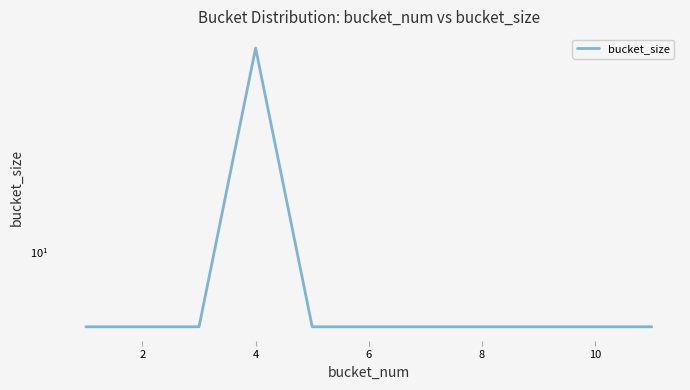

True or false: there are more than 1 points higher than both neighbors.

False